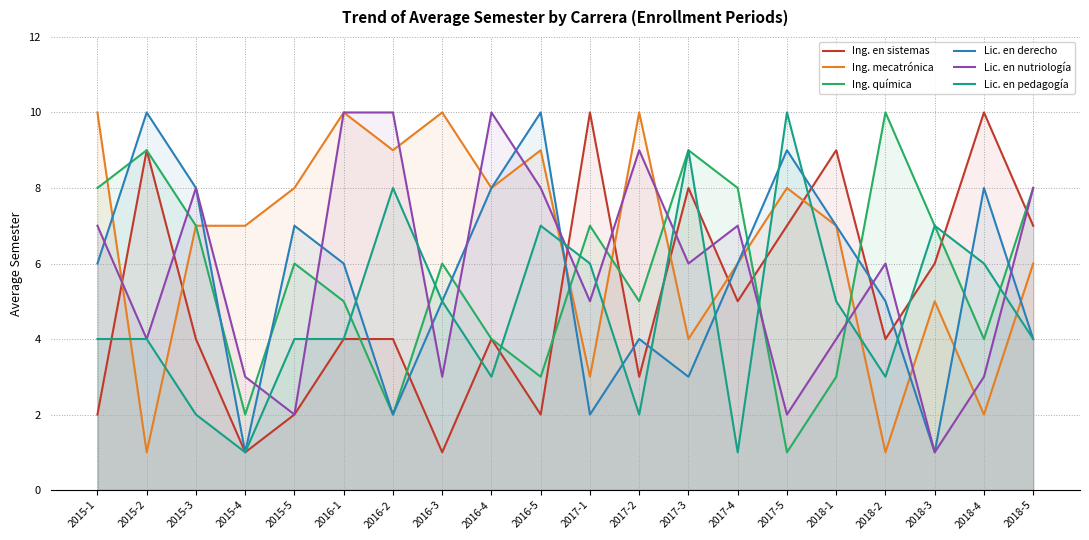

Rank the categories by Lic. en derecho value from lowest to highest.

2015-4, 2018-3, 2016-2, 2017-1, 2017-3, 2017-2, 2018-5, 2016-3, 2018-2, 2015-1, 2016-1, 2017-4, 2015-5, 2018-1, 2015-3, 2016-4, 2018-4, 2017-5, 2015-2, 2016-5